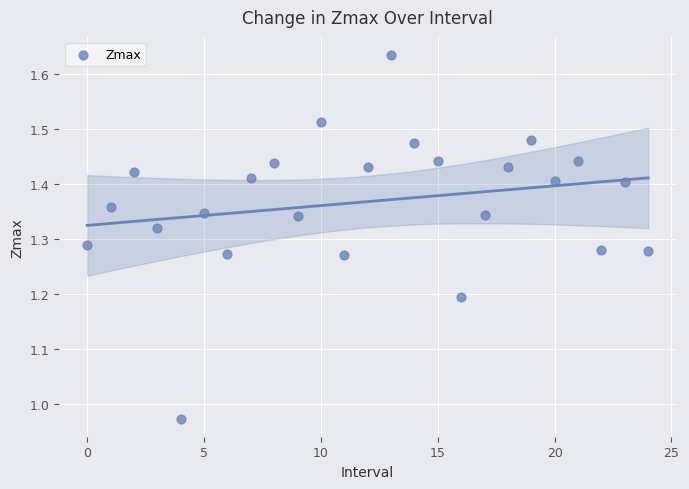

What is the range of Y values (max minus min)?

0.7